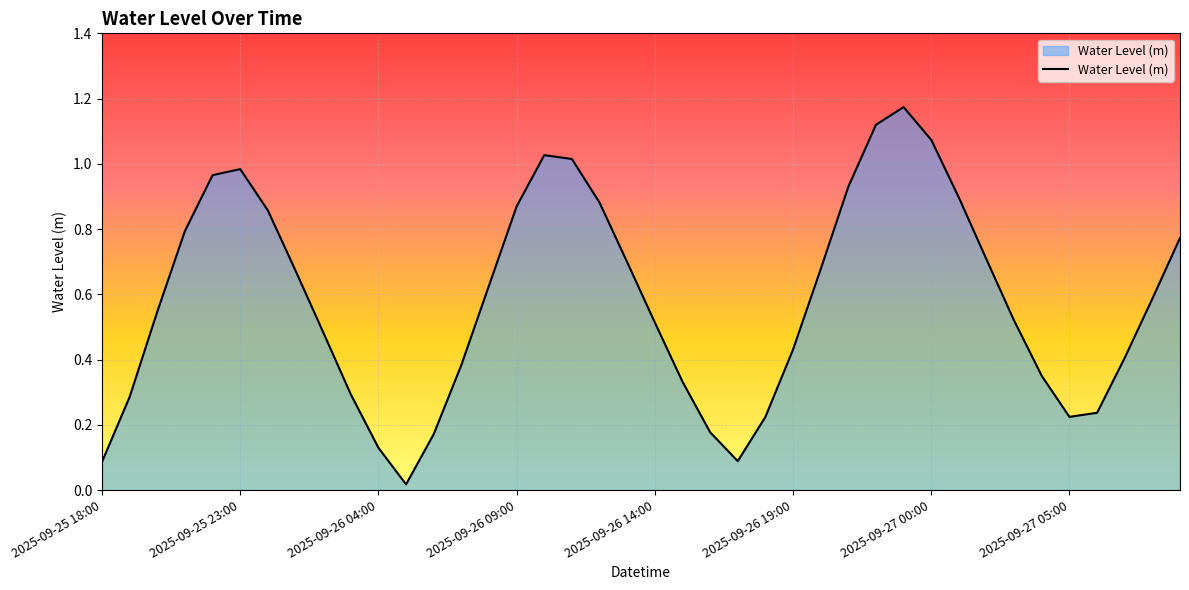

How many lines are shown in the chart?

1